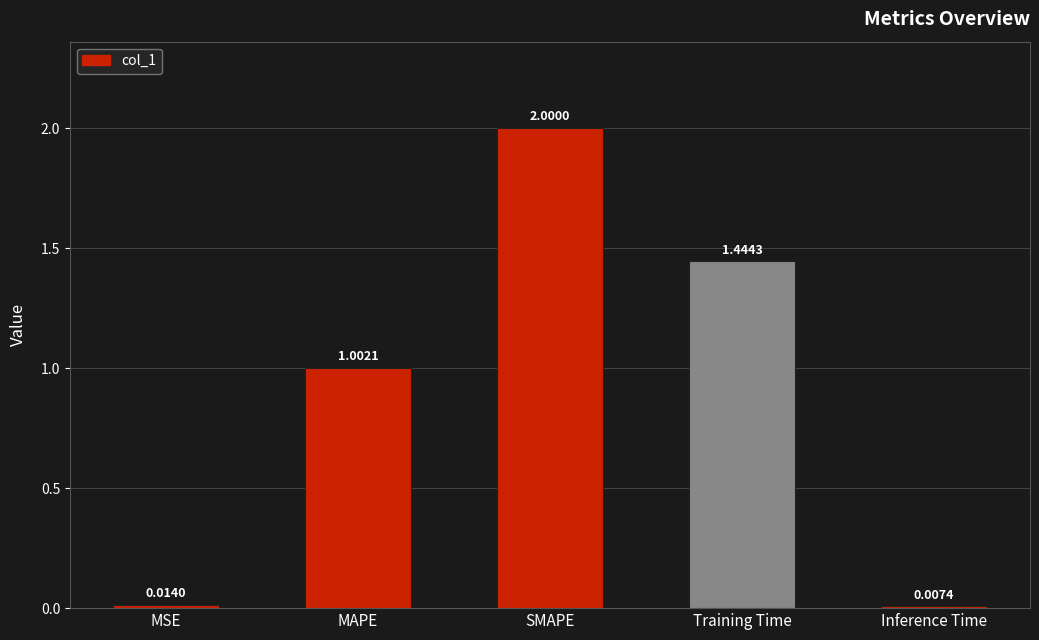

What is the difference between the values at Inference Time and SMAPE?

2.0